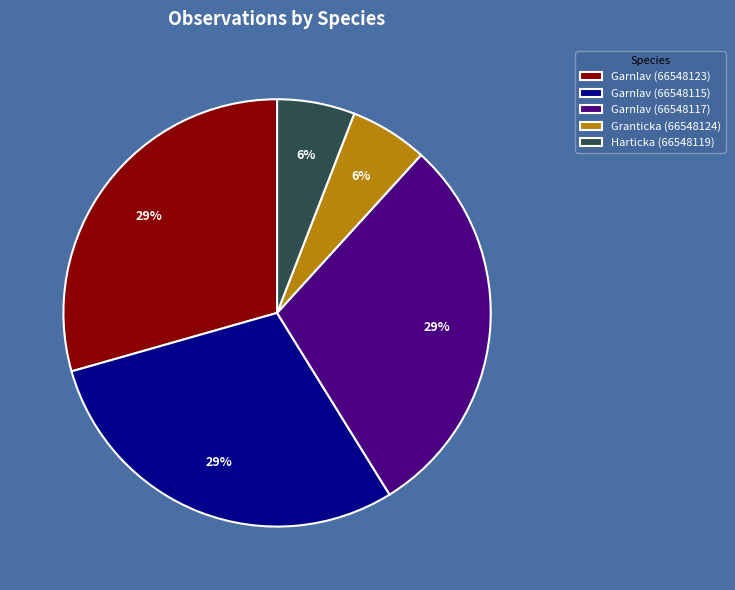

Is the sum of Garnlav (66548117) and Garnlav (66548115) greater than half?

Yes